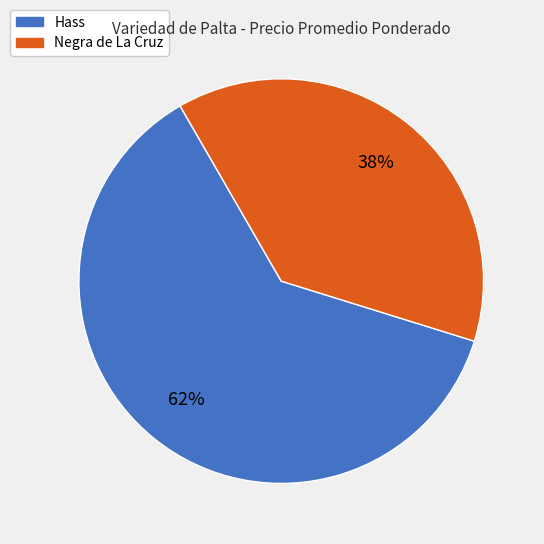

Approximately how many times larger is the value at Hass compared to Negra de La Cruz?

1.6